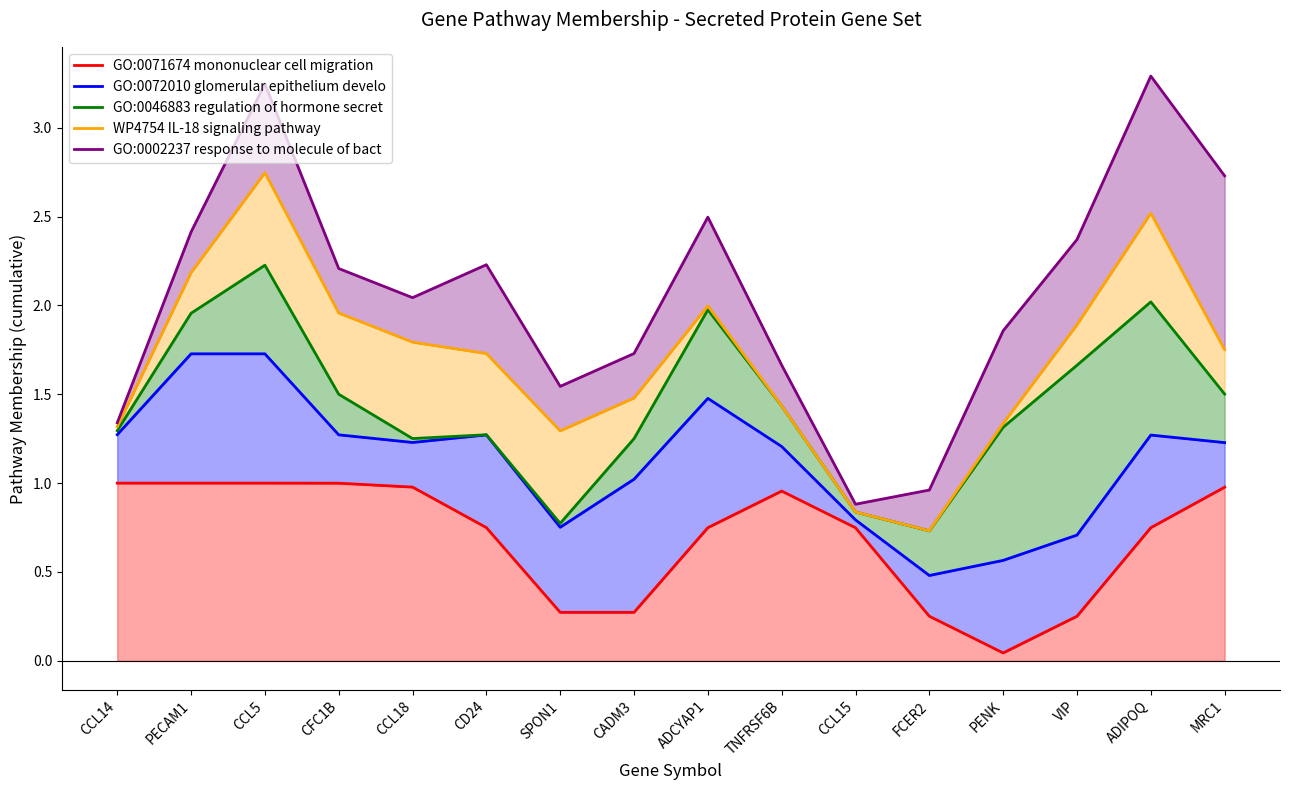

True or false: GO:0046883 regulation of hormone secret and GO:0072010 glomerular epithelium develo cross at least once.

False